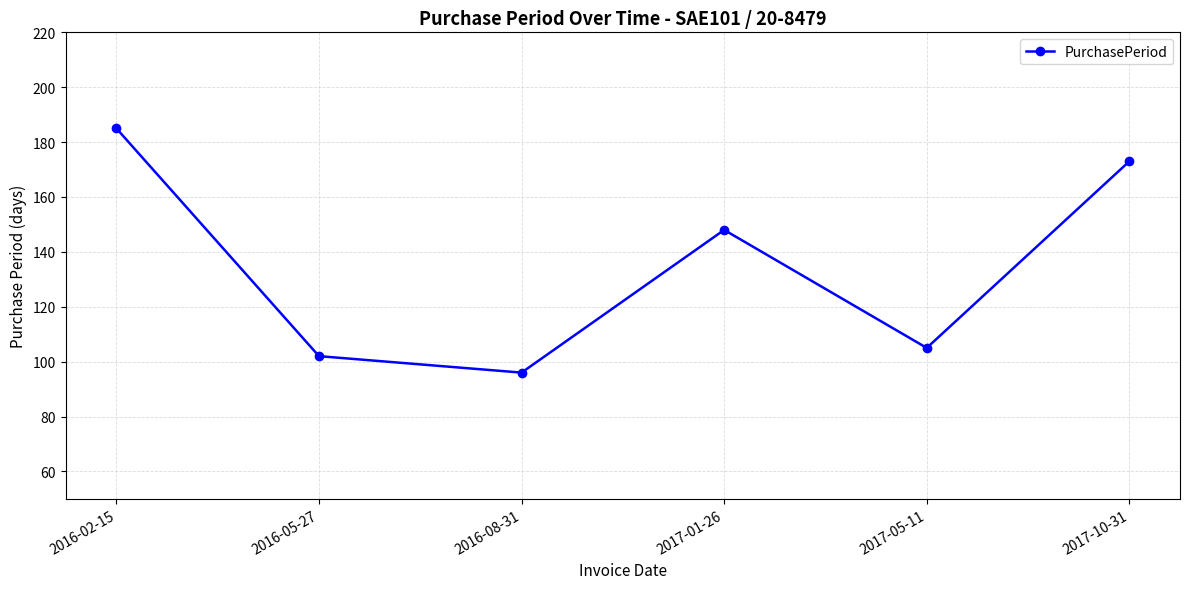

Where is the first local maximum?

2017-01-26